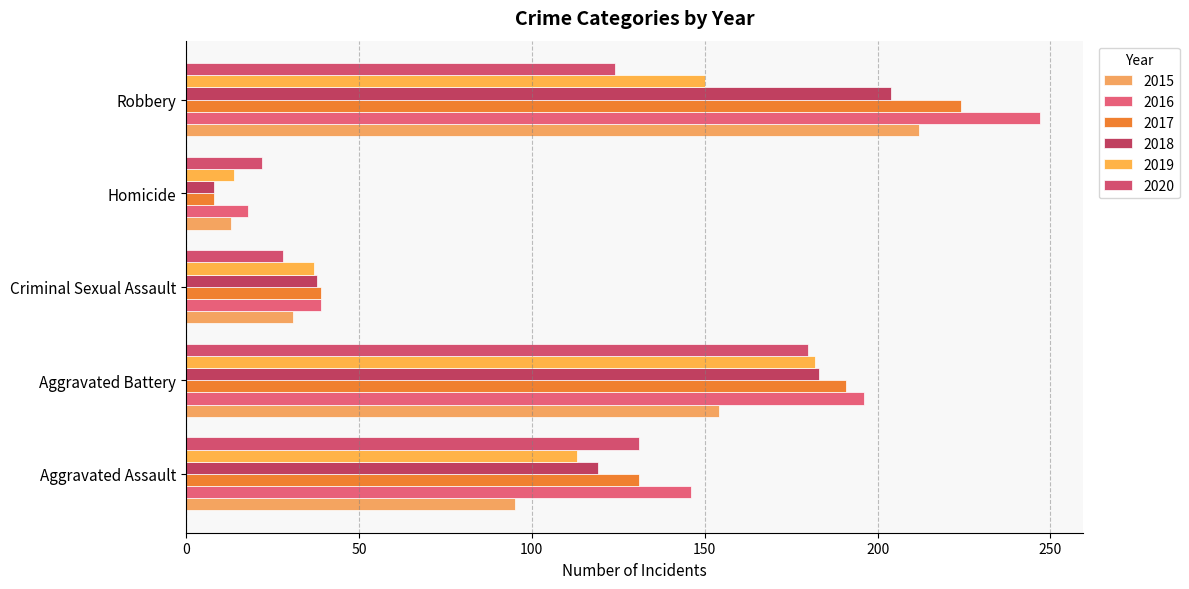

How many categories are shown in the chart?

5